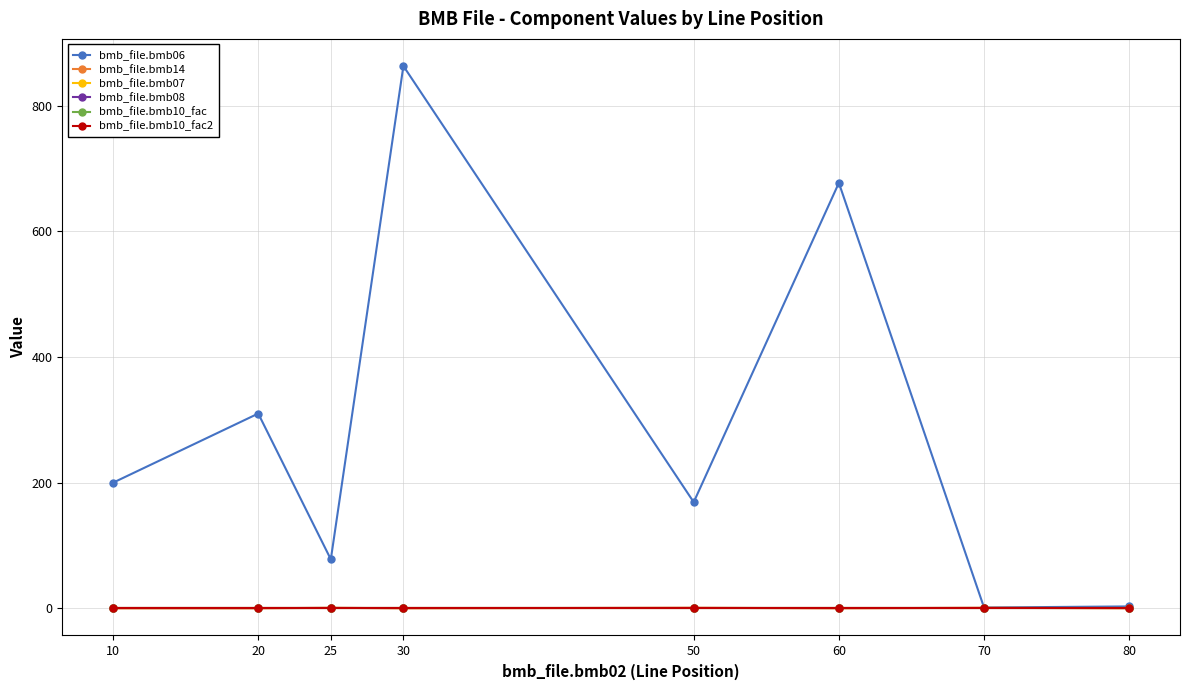

Does the chart have visible grid lines?

Yes